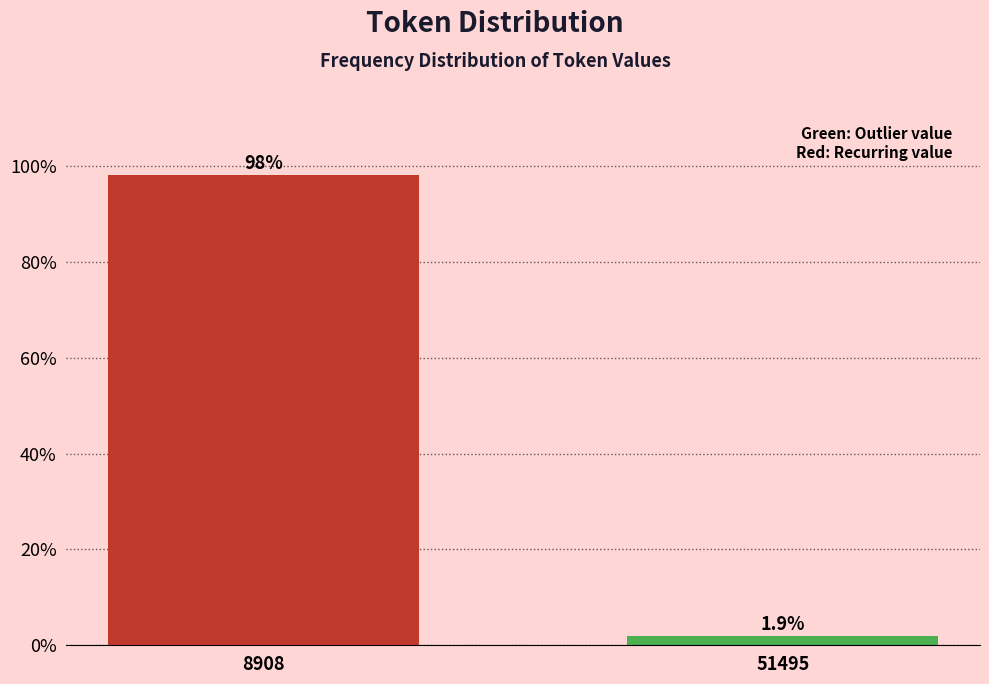

Reading left to right, what are all the values shown in this chart?

98.1	1.9